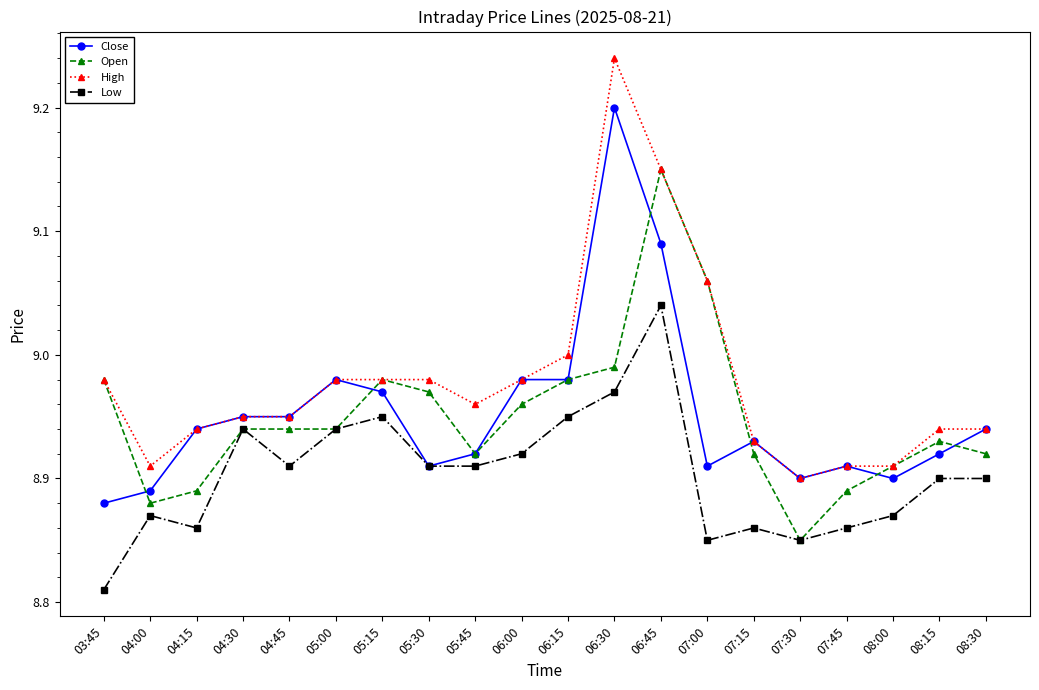

Which series has the widest spread of values?

High